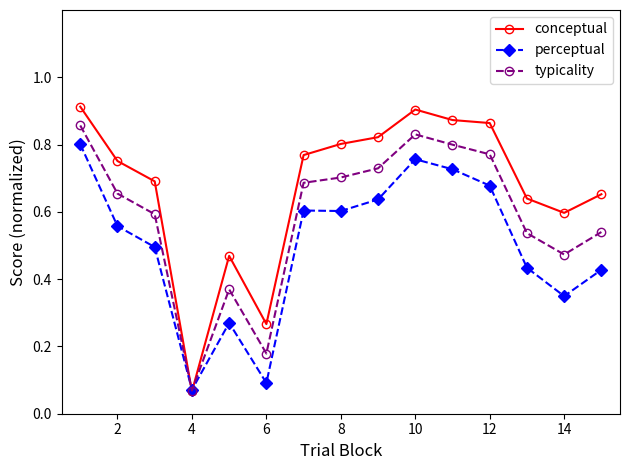

Which series has the largest total across all categories?

conceptual